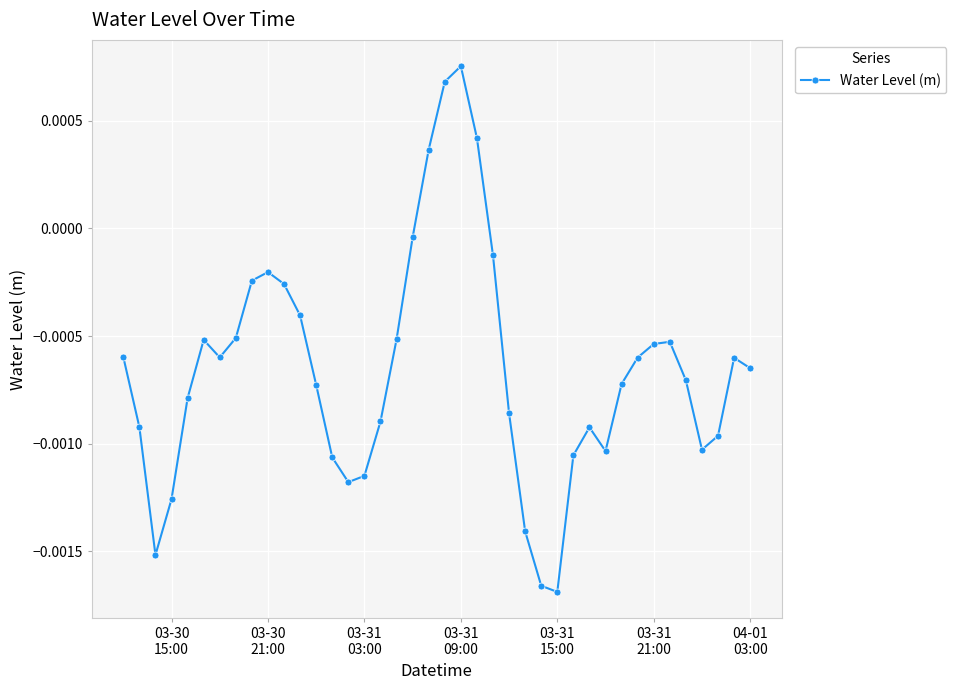

How many interior local valleys (lower than both neighbors) does the data have?

6